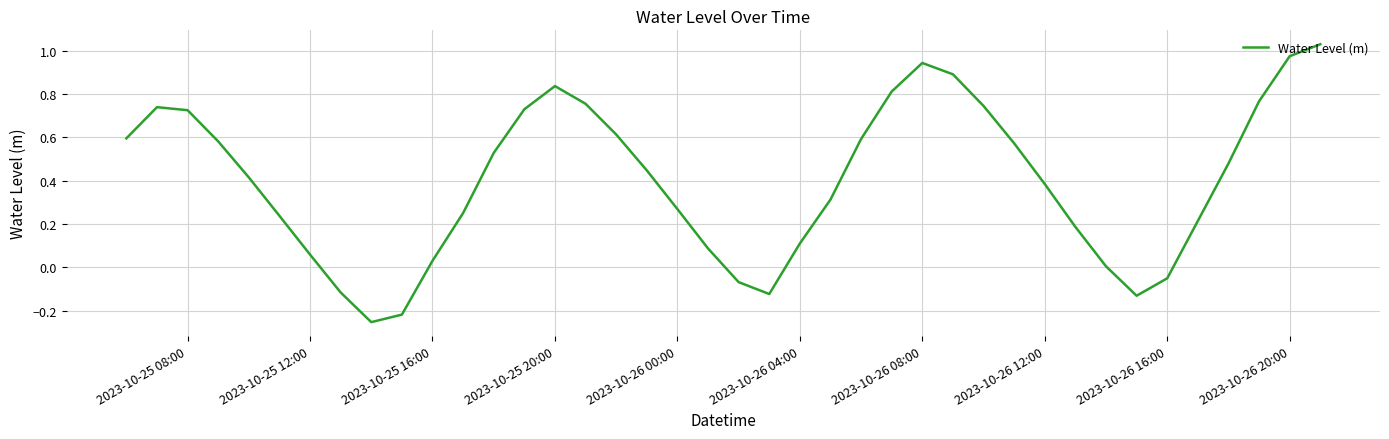

How many lines are shown in the chart?

1